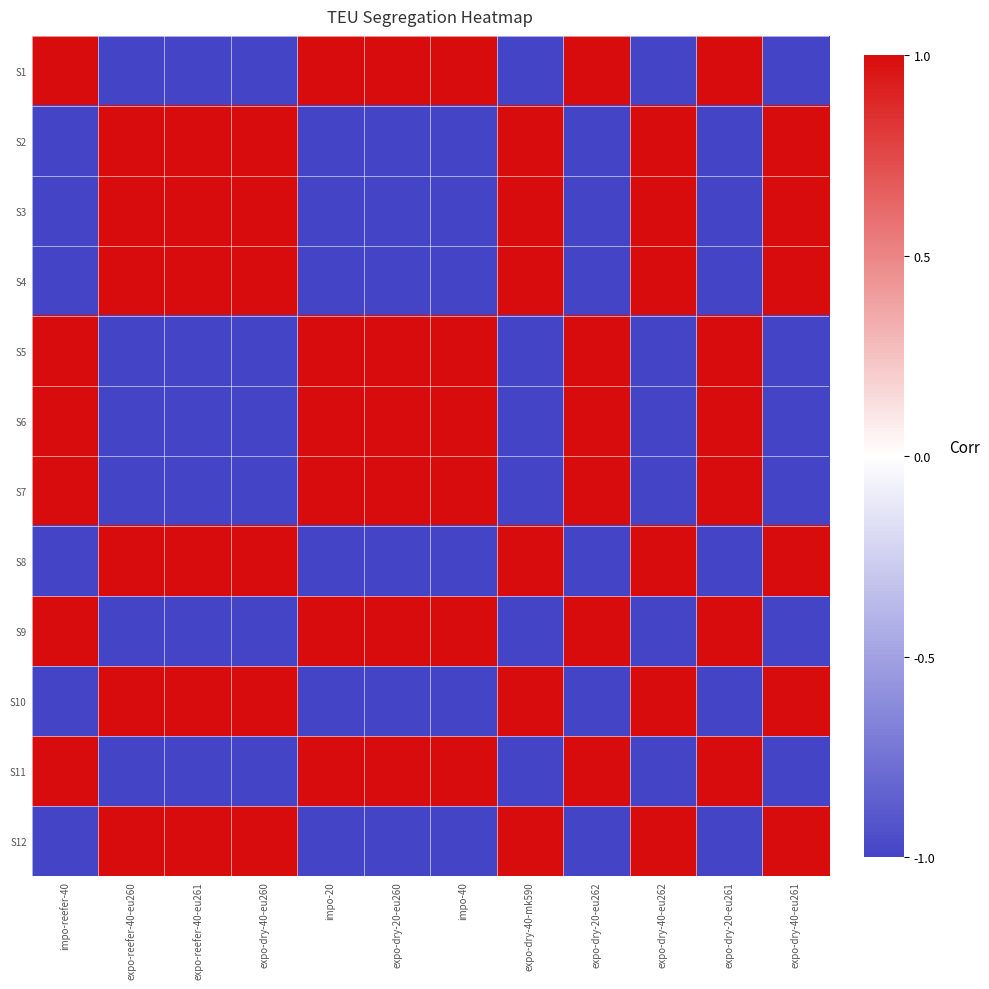

Reading left to right, transcribe all the data shown in this chart.

S1: impo-reefer-40=1	expo-reefer-40-eu260=-1	expo-reefer-40-eu261=-1	expo-dry-40-eu260=-1	impo-20=1	expo-dry-20-eu260=1	impo-40=1	expo-dry-40-mk590=-1	expo-dry-20-eu262=1	expo-dry-40-eu262=-1	expo-dry-20-eu261=1	expo-dry-40-eu261=-1
S2: impo-reefer-40=-1	expo-reefer-40-eu260=1	expo-reefer-40-eu261=1	expo-dry-40-eu260=1	impo-20=-1	expo-dry-20-eu260=-1	impo-40=-1	expo-dry-40-mk590=1	expo-dry-20-eu262=-1	expo-dry-40-eu262=1	expo-dry-20-eu261=-1	expo-dry-40-eu261=1
S3: impo-reefer-40=-1	expo-reefer-40-eu260=1	expo-reefer-40-eu261=1	expo-dry-40-eu260=1	impo-20=-1	expo-dry-20-eu260=-1	impo-40=-1	expo-dry-40-mk590=1	expo-dry-20-eu262=-1	expo-dry-40-eu262=1	expo-dry-20-eu261=-1	expo-dry-40-eu261=1
S4: impo-reefer-40=-1	expo-reefer-40-eu260=1	expo-reefer-40-eu261=1	expo-dry-40-eu260=1	impo-20=-1	expo-dry-20-eu260=-1	impo-40=-1	expo-dry-40-mk590=1	expo-dry-20-eu262=-1	expo-dry-40-eu262=1	expo-dry-20-eu261=-1	expo-dry-40-eu261=1
S5: impo-reefer-40=1	expo-reefer-40-eu260=-1	expo-reefer-40-eu261=-1	expo-dry-40-eu260=-1	impo-20=1	expo-dry-20-eu260=1	impo-40=1	expo-dry-40-mk590=-1	expo-dry-20-eu262=1	expo-dry-40-eu262=-1	expo-dry-20-eu261=1	expo-dry-40-eu261=-1
S6: impo-reefer-40=1	expo-reefer-40-eu260=-1	expo-reefer-40-eu261=-1	expo-dry-40-eu260=-1	impo-20=1	expo-dry-20-eu260=1	impo-40=1	expo-dry-40-mk590=-1	expo-dry-20-eu262=1	expo-dry-40-eu262=-1	expo-dry-20-eu261=1	expo-dry-40-eu261=-1
S7: impo-reefer-40=1	expo-reefer-40-eu260=-1	expo-reefer-40-eu261=-1	expo-dry-40-eu260=-1	impo-20=1	expo-dry-20-eu260=1	impo-40=1	expo-dry-40-mk590=-1	expo-dry-20-eu262=1	expo-dry-40-eu262=-1	expo-dry-20-eu261=1	expo-dry-40-eu261=-1
S8: impo-reefer-40=-1	expo-reefer-40-eu260=1	expo-reefer-40-eu261=1	expo-dry-40-eu260=1	impo-20=-1	expo-dry-20-eu260=-1	impo-40=-1	expo-dry-40-mk590=1	expo-dry-20-eu262=-1	expo-dry-40-eu262=1	expo-dry-20-eu261=-1	expo-dry-40-eu261=1
S9: impo-reefer-40=1	expo-reefer-40-eu260=-1	expo-reefer-40-eu261=-1	expo-dry-40-eu260=-1	impo-20=1	expo-dry-20-eu260=1	impo-40=1	expo-dry-40-mk590=-1	expo-dry-20-eu262=1	expo-dry-40-eu262=-1	expo-dry-20-eu261=1	expo-dry-40-eu261=-1
S10: impo-reefer-40=-1	expo-reefer-40-eu260=1	expo-reefer-40-eu261=1	expo-dry-40-eu260=1	impo-20=-1	expo-dry-20-eu260=-1	impo-40=-1	expo-dry-40-mk590=1	expo-dry-20-eu262=-1	expo-dry-40-eu262=1	expo-dry-20-eu261=-1	expo-dry-40-eu261=1
S11: impo-reefer-40=1	expo-reefer-40-eu260=-1	expo-reefer-40-eu261=-1	expo-dry-40-eu260=-1	impo-20=1	expo-dry-20-eu260=1	impo-40=1	expo-dry-40-mk590=-1	expo-dry-20-eu262=1	expo-dry-40-eu262=-1	expo-dry-20-eu261=1	expo-dry-40-eu261=-1
S12: impo-reefer-40=-1	expo-reefer-40-eu260=1	expo-reefer-40-eu261=1	expo-dry-40-eu260=1	impo-20=-1	expo-dry-20-eu260=-1	impo-40=-1	expo-dry-40-mk590=1	expo-dry-20-eu262=-1	expo-dry-40-eu262=1	expo-dry-20-eu261=-1	expo-dry-40-eu261=1